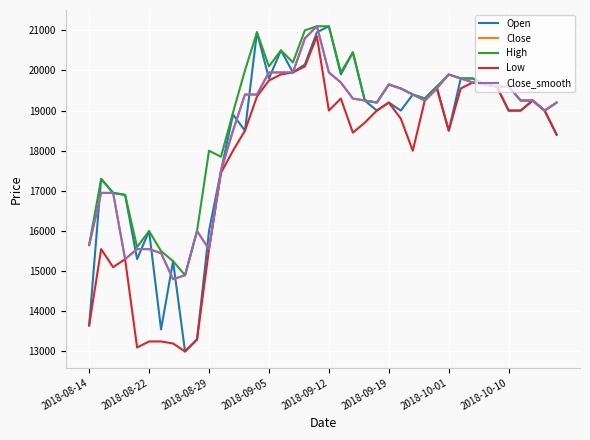

True or false: Low has more than 2 points higher than both neighbors.

True